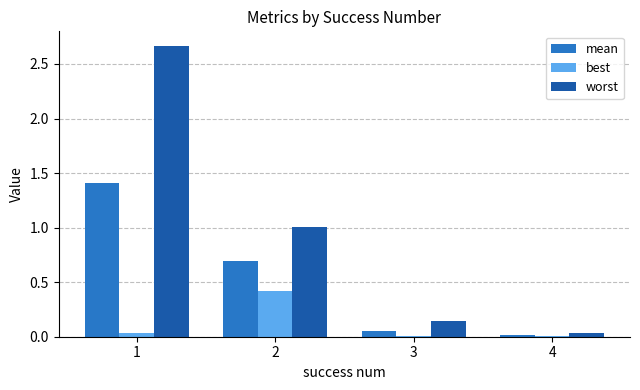

The best series shows 0.0 at 3. True or false?

True